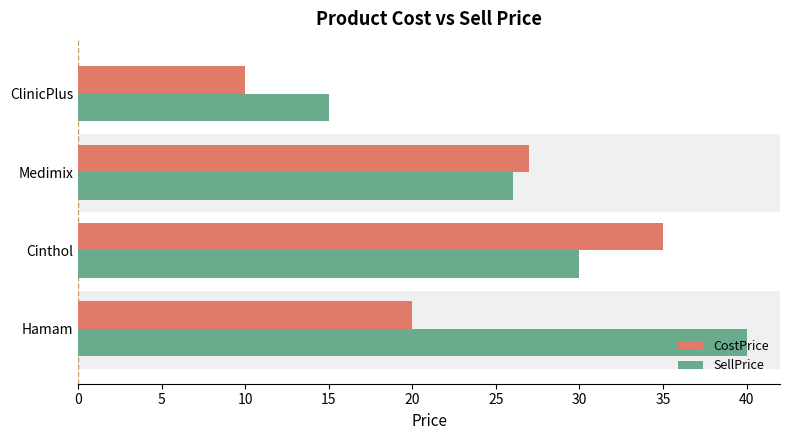

What is the average value of the SellPrice series?

28